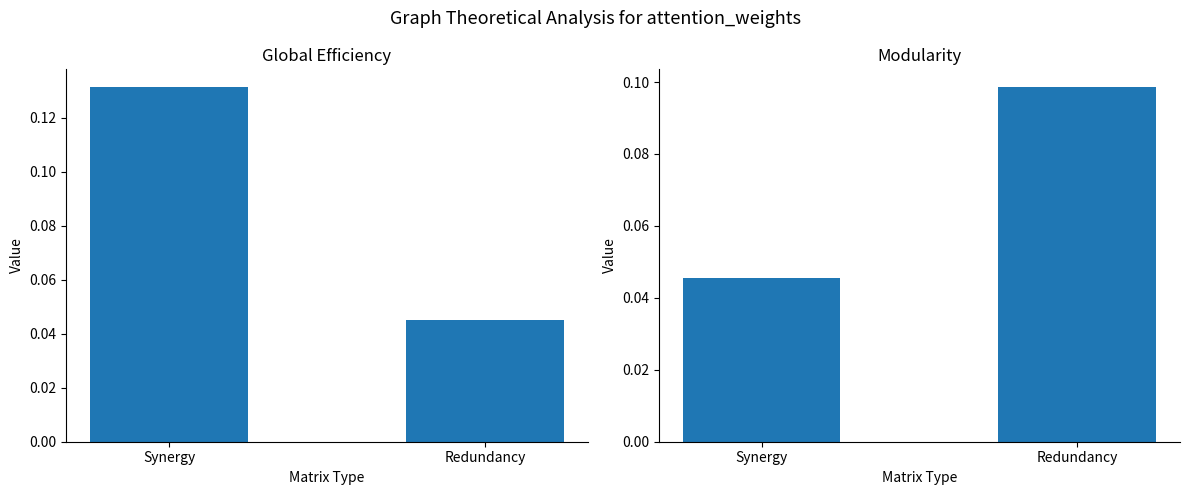

Are the bars horizontal?

No